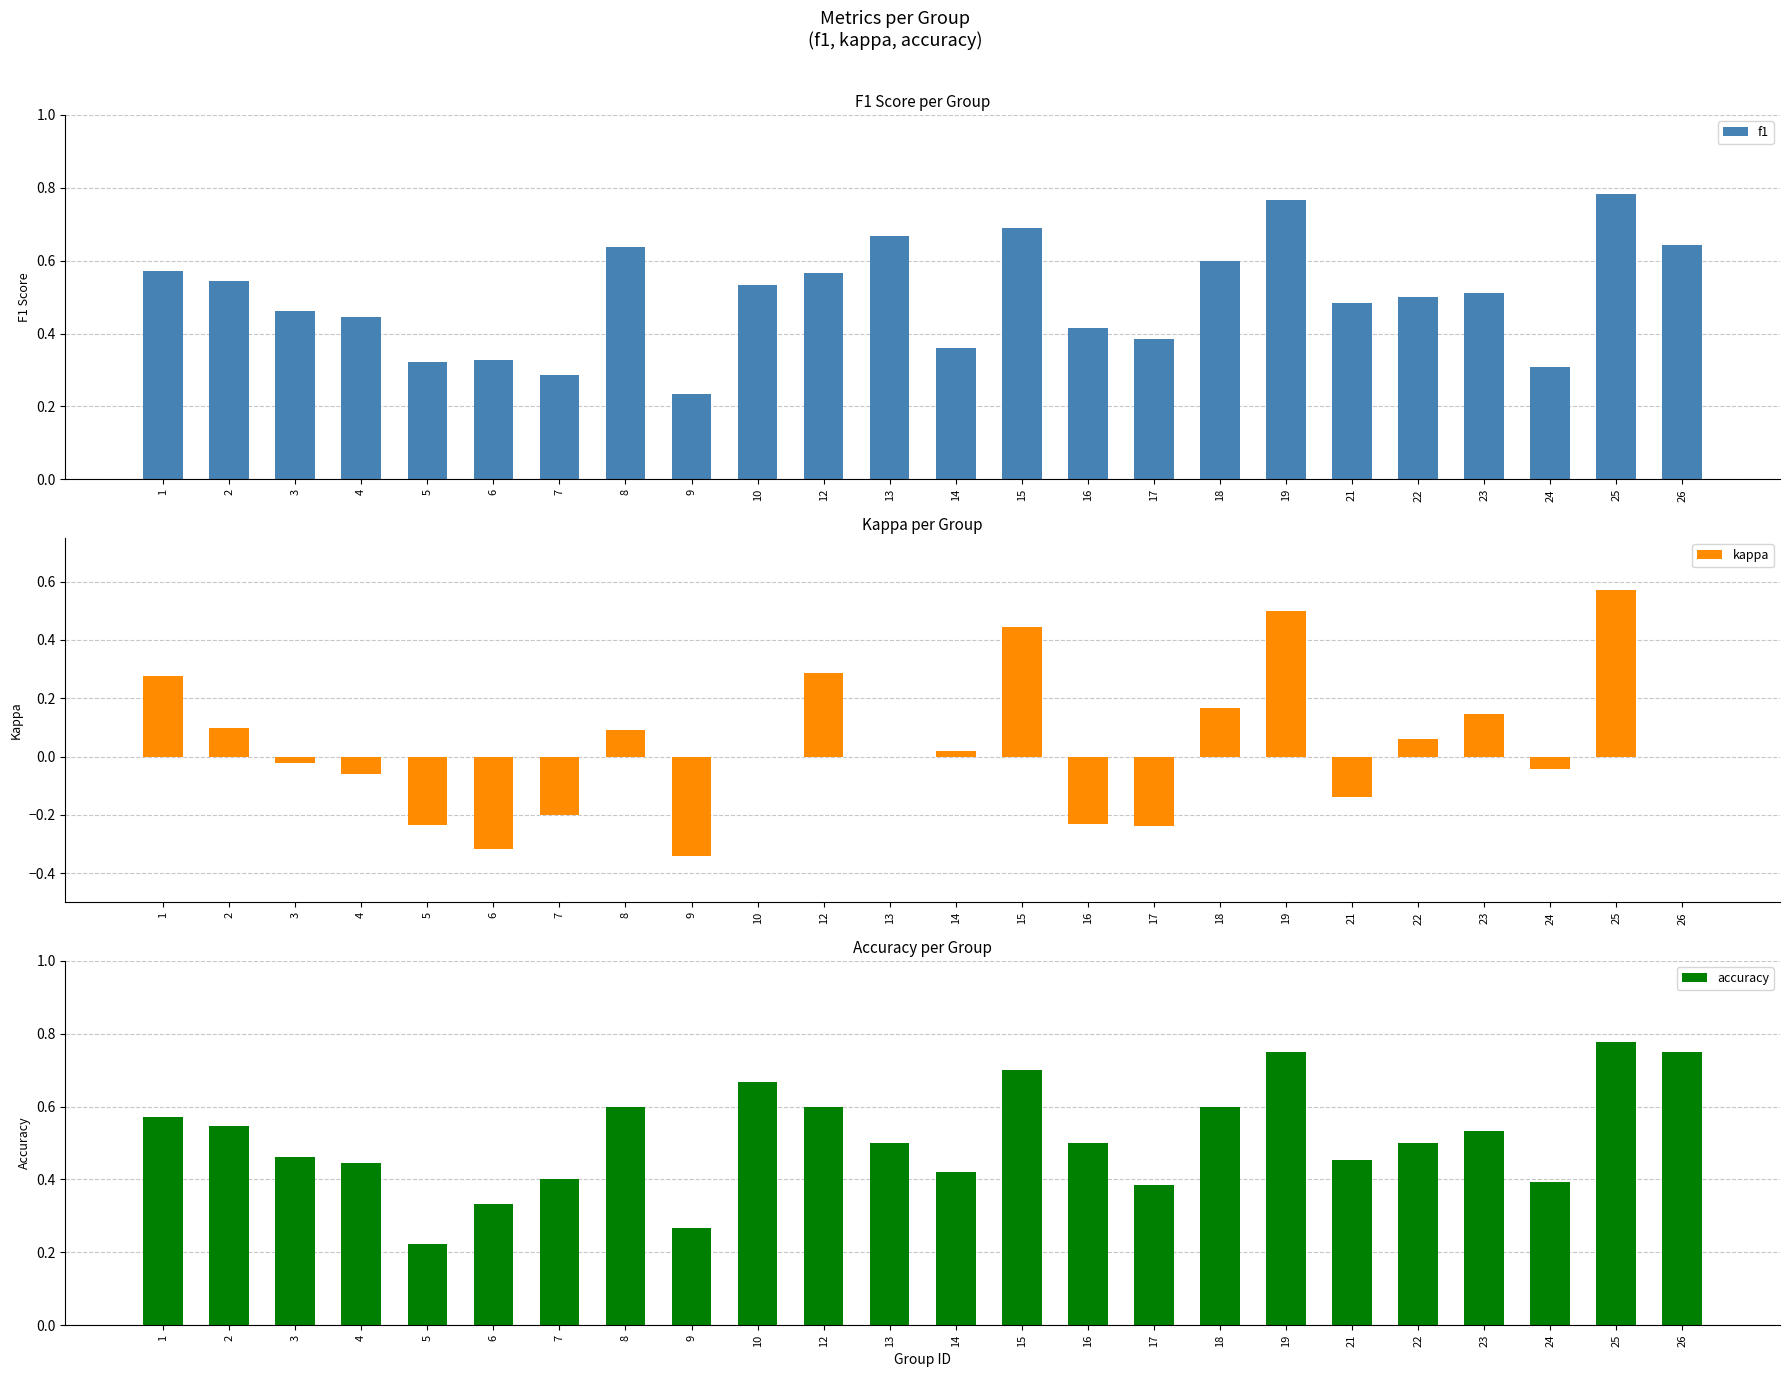

Which label corresponds to the largest value in the chart?

25